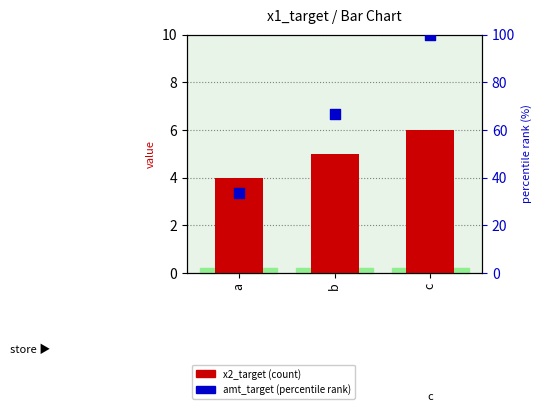

Which series has the largest total across all categories?

amt_target (pct)